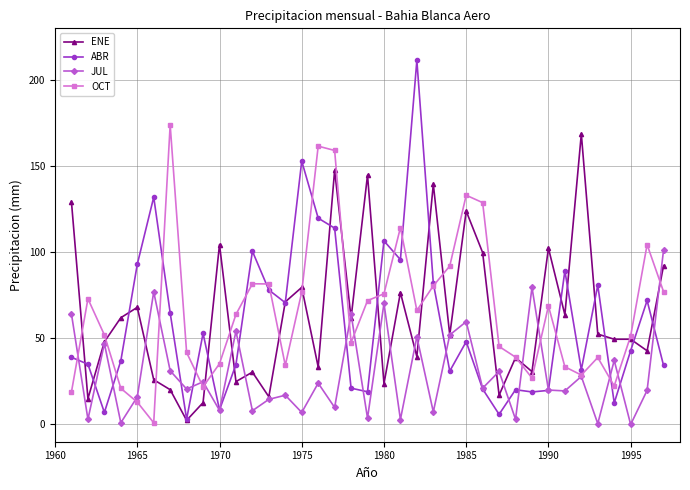

Which series has the largest range (max minus min)?

ABR